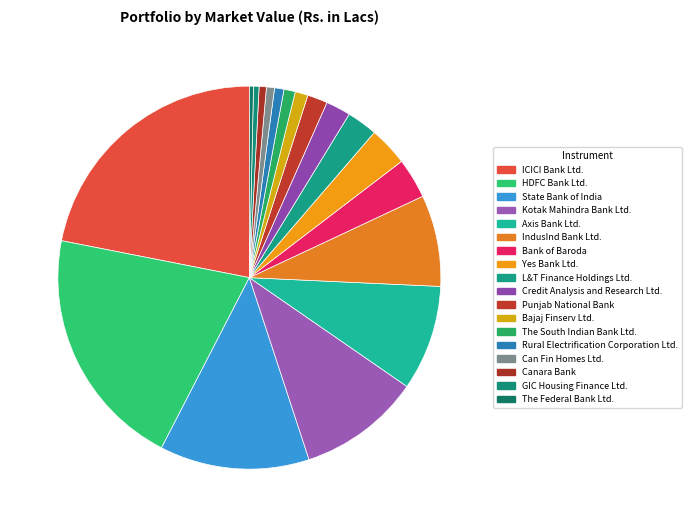

What percentage do Canara Bank and Kotak Mahindra Bank Ltd. together represent?

10.9%